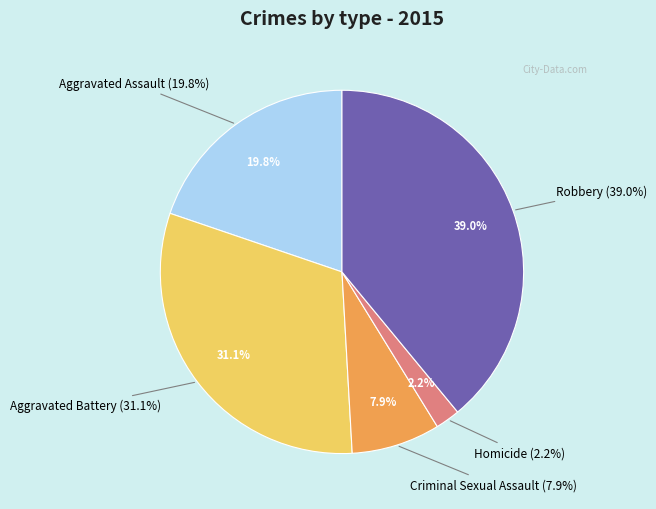

To the nearest percent, what is the difference between the largest and smallest slice percentages?

37%